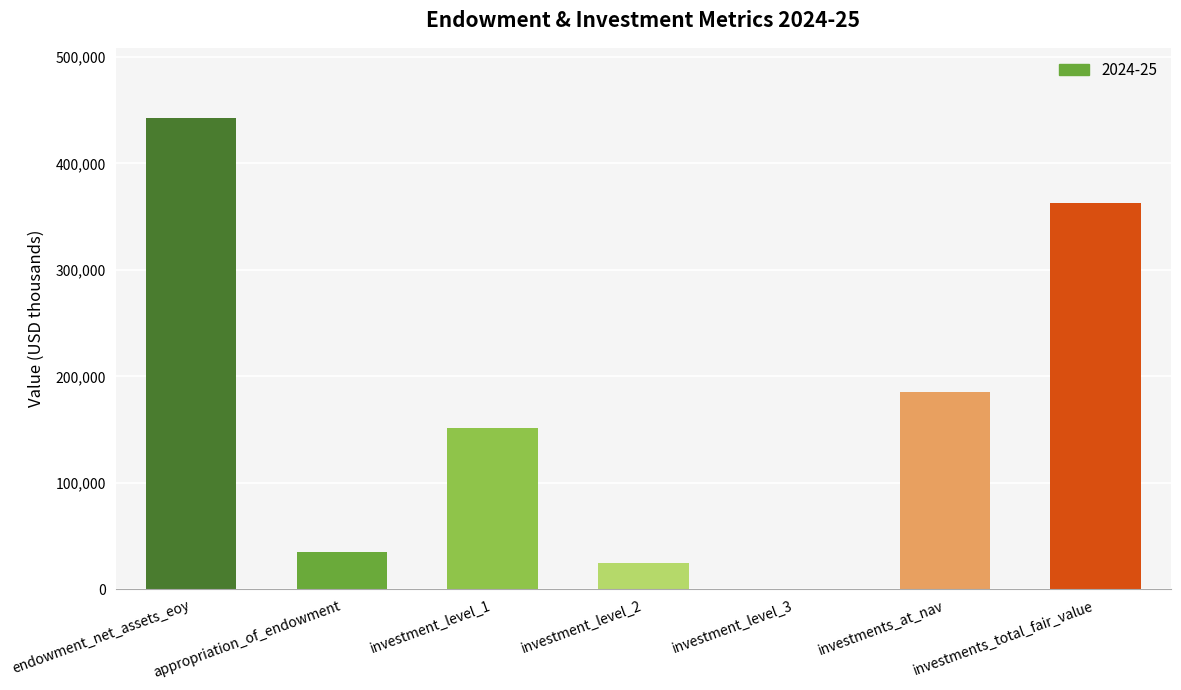

What is the change in value from appropriation_of_endowment to investments_at_nav?

+150242